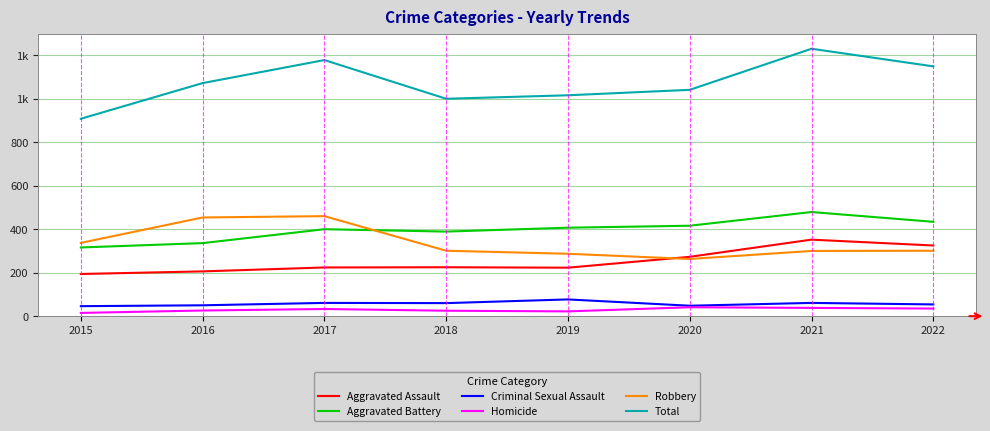

Rank the series by their maximum value, from highest to lowest.

Total, Aggravated Battery, Robbery, Aggravated Assault, Criminal Sexual Assault, Homicide